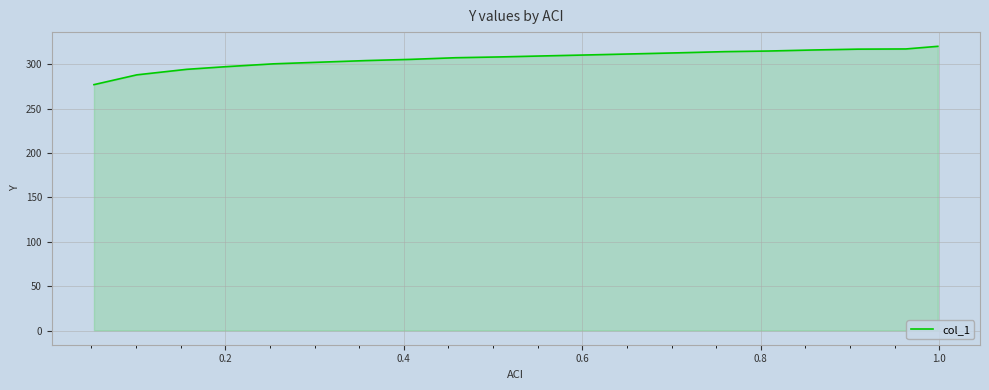

What is the difference between the maximum and minimum values?

43.2